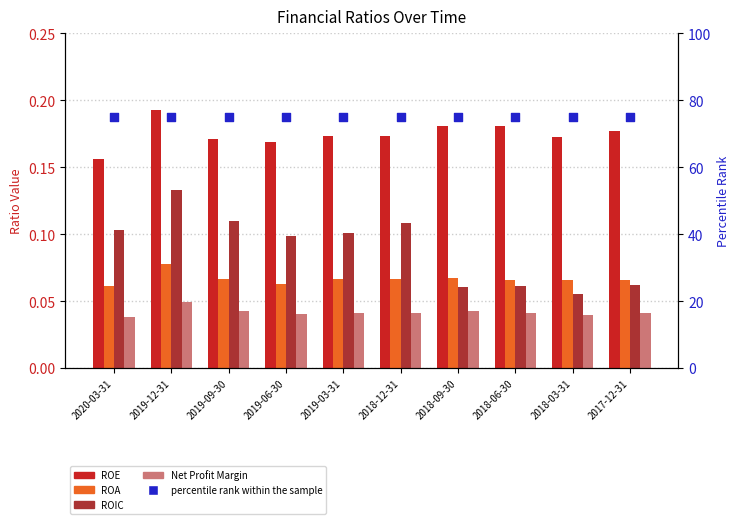

At which category is the sum across all series the highest?

2019-12-31